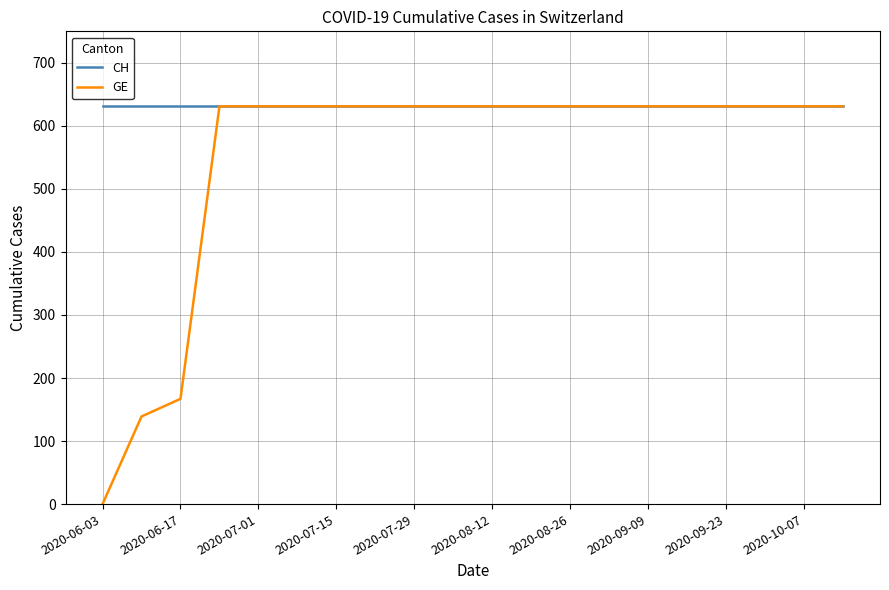

What is the maximum value for GE?

631